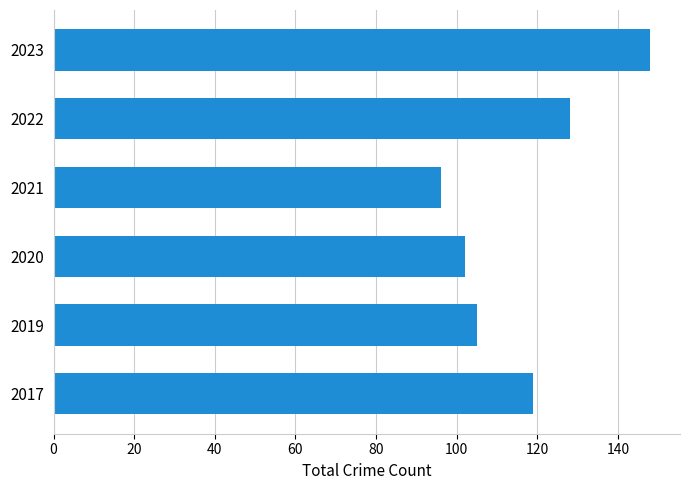

The value at 2021 is 155. True or false?

False